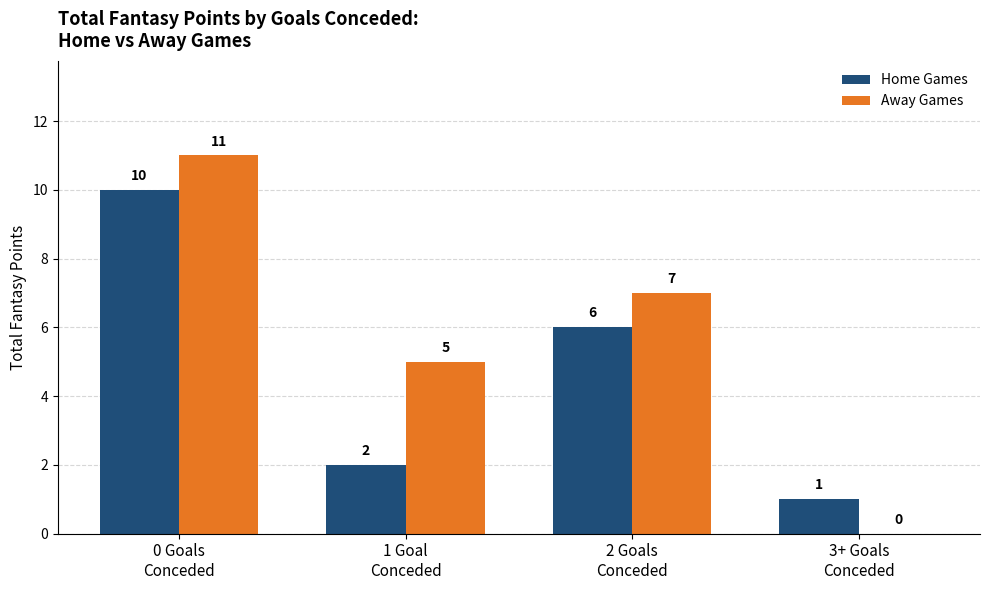

The Home Games series shows 1 at 3+ Goals
Conceded. True or false?

True